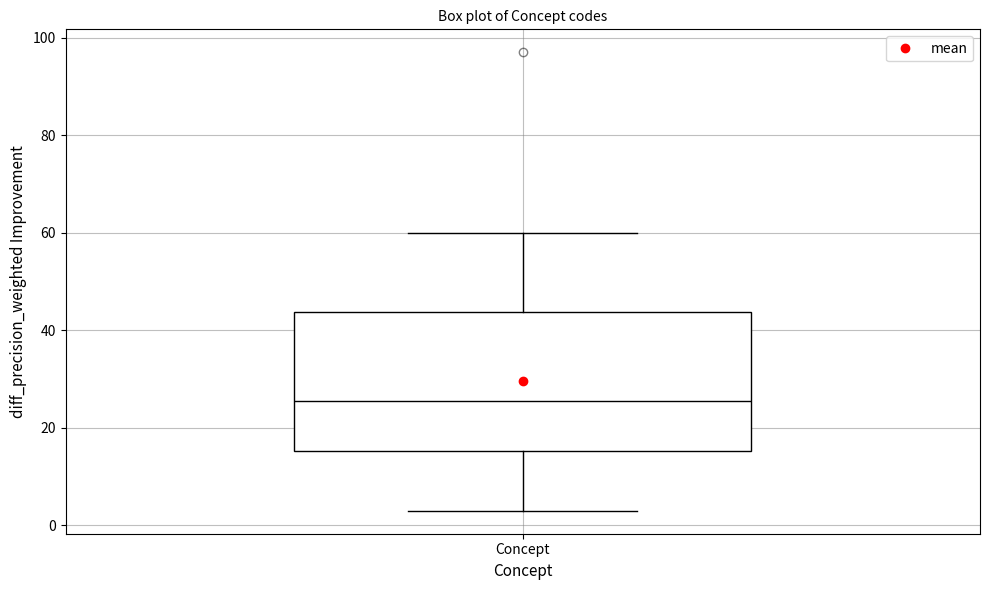

Transcribe this box plot: give where the median line is, the range the box spans, and where the two whiskers end, as read against the y-axis. The values are not printed on the chart, so give them approximately, as read against the axis.

median 26, box 16 to 44, whiskers 4 to 60